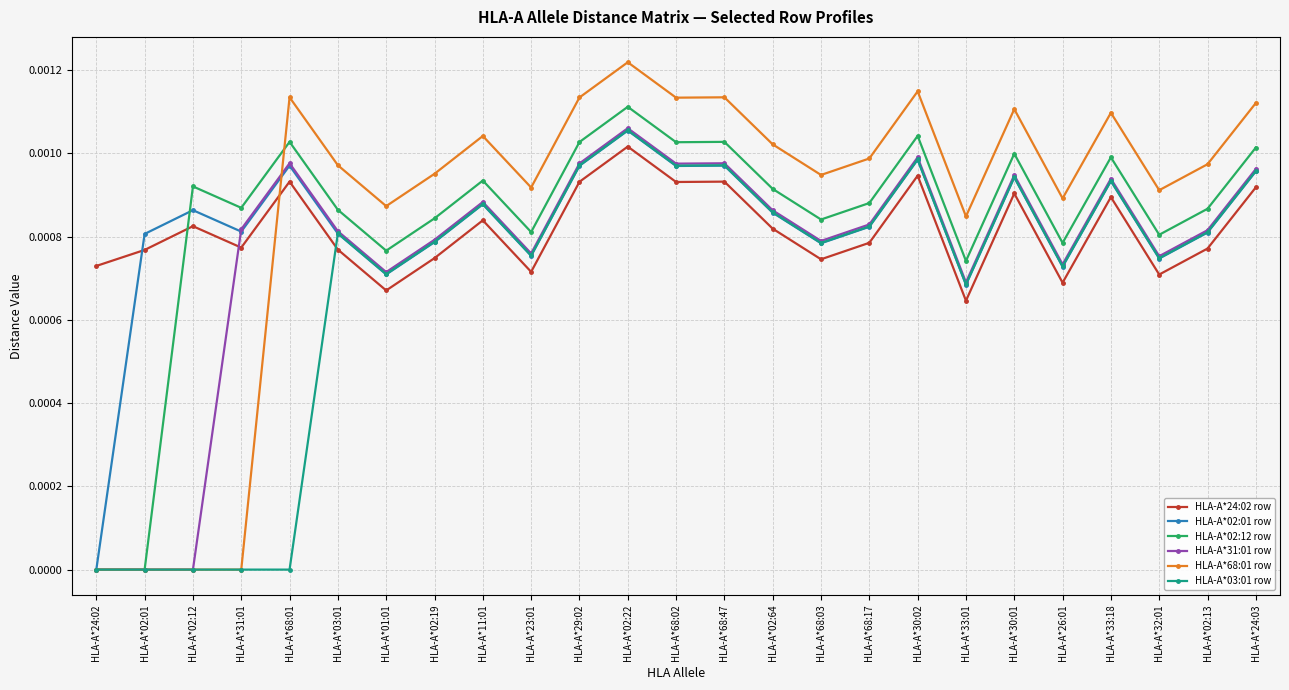

At which category is the sum across all series the highest?

HLA-A*02:22